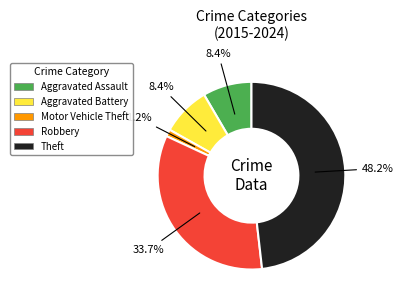

Which category has the biggest portion of the pie?

Theft